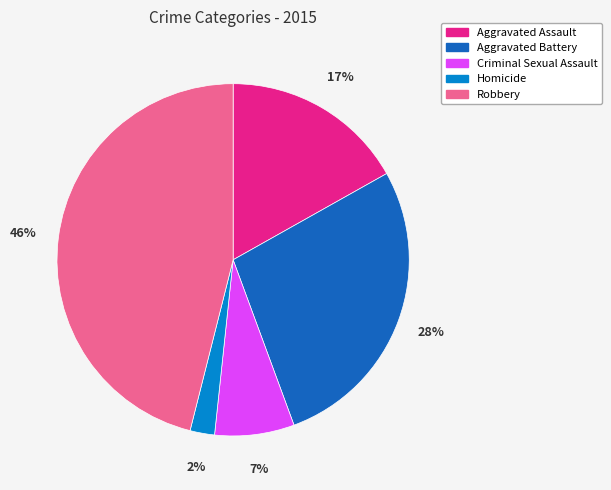

True or false: Criminal Sexual Assault accounts for 12% of the total.

False